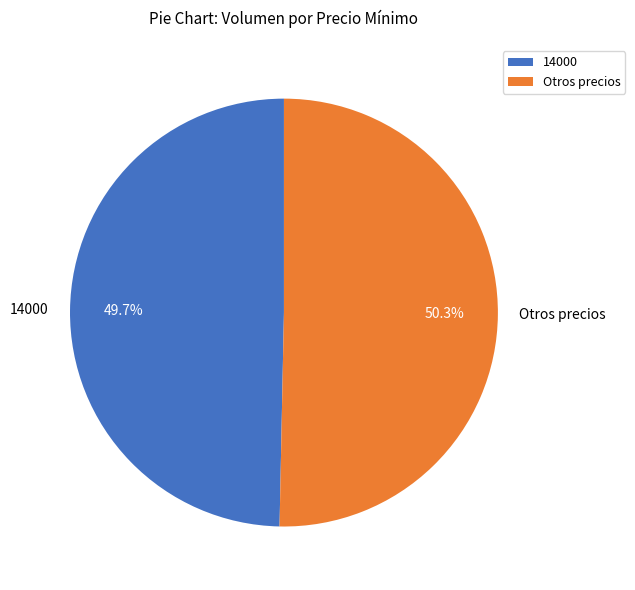

Approximately how many times larger is the value at 14000 compared to Otros precios?

1.0